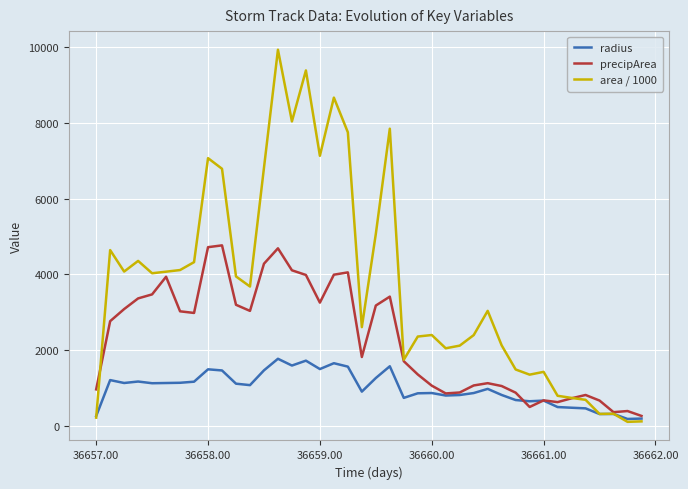

True or false: precipArea and area / 1000 intersect in this chart.

True